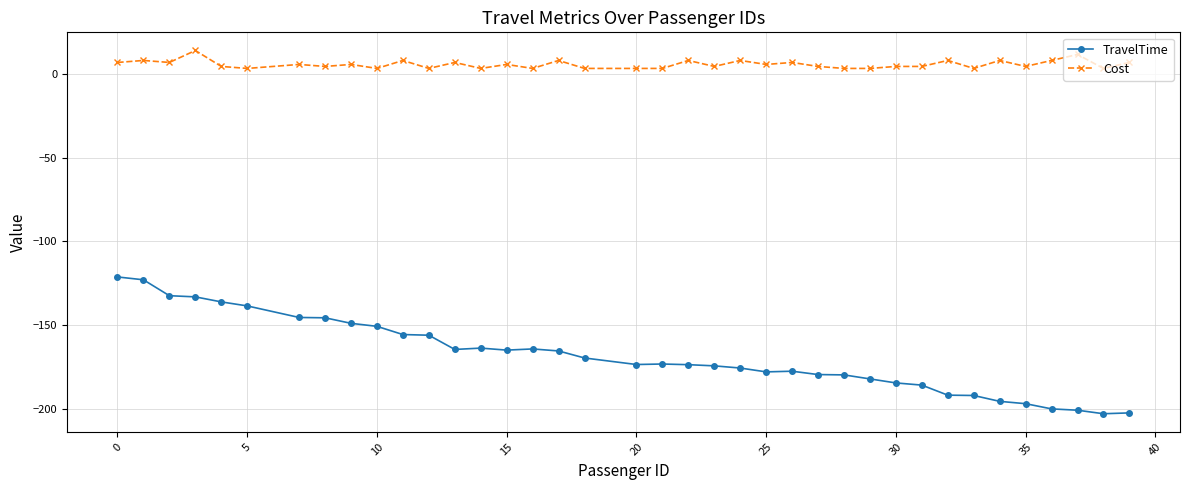

What are all the series names shown in the legend?

TravelTime, Cost